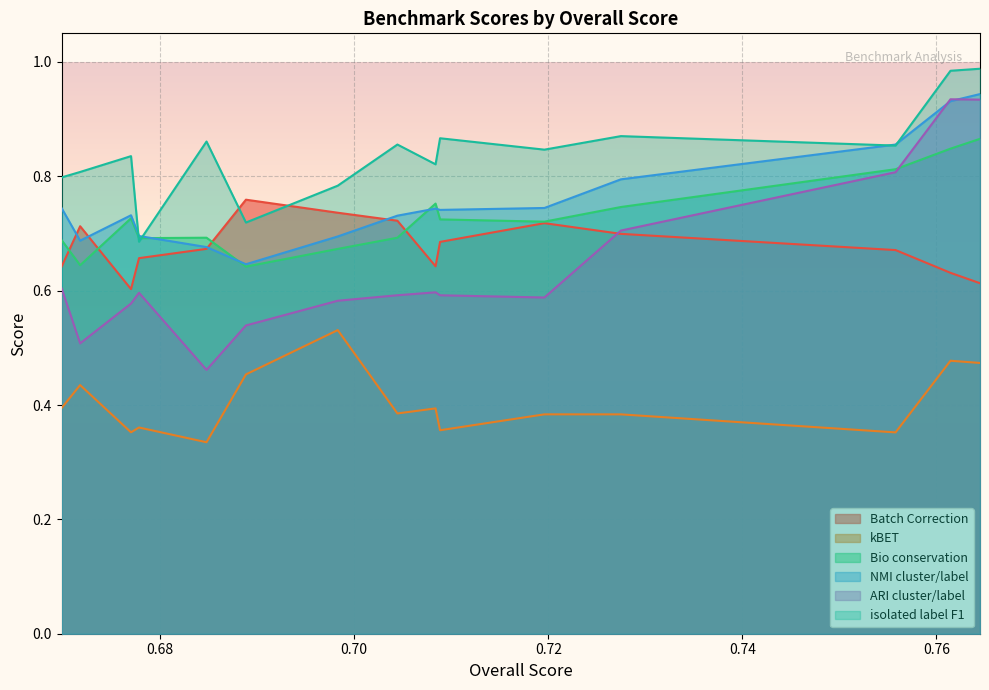

Reading left to right, list all the values displayed in this chart.

Batch Correction: 0.764495762058785=0.6	0.7614540012621=0.6	0.755793502085518=0.7	0.7274860693399658=0.7	0.719601878973018=0.7	0.708848468828418=0.7	0.708385254638346=0.6	0.7044530567969699=0.7	0.698304430219928=0.7	0.688841173551186=0.8	0.684780490655635=0.7	0.677822438390296=0.7	0.6769987938476579=0.6	0.671754090123198=0.7	0.669849917329276=0.6
kBET: 0.764495762058785=0.5	0.7614540012621=0.5	0.755793502085518=0.4	0.7274860693399658=0.4	0.719601878973018=0.4	0.708848468828418=0.4	0.708385254638346=0.4	0.7044530567969699=0.4	0.698304430219928=0.5	0.688841173551186=0.5	0.684780490655635=0.3	0.677822438390296=0.4	0.6769987938476579=0.4	0.671754090123198=0.4	0.669849917329276=0.4
Bio conservation: 0.764495762058785=0.9	0.7614540012621=0.8	0.755793502085518=0.8	0.7274860693399658=0.7	0.719601878973018=0.7	0.708848468828418=0.7	0.708385254638346=0.8	0.7044530567969699=0.7	0.698304430219928=0.7	0.688841173551186=0.6	0.684780490655635=0.7	0.677822438390296=0.7	0.6769987938476579=0.7	0.671754090123198=0.6	0.669849917329276=0.7
NMI cluster/label: 0.764495762058785=0.9	0.7614540012621=0.9	0.755793502085518=0.9	0.7274860693399658=0.8	0.719601878973018=0.7	0.708848468828418=0.7	0.708385254638346=0.7	0.7044530567969699=0.7	0.698304430219928=0.7	0.688841173551186=0.6	0.684780490655635=0.7	0.677822438390296=0.7	0.6769987938476579=0.7	0.671754090123198=0.7	0.669849917329276=0.7
ARI cluster/label: 0.764495762058785=0.9	0.7614540012621=0.9	0.755793502085518=0.8	0.7274860693399658=0.7	0.719601878973018=0.6	0.708848468828418=0.6	0.708385254638346=0.6	0.7044530567969699=0.6	0.698304430219928=0.6	0.688841173551186=0.5	0.684780490655635=0.5	0.677822438390296=0.6	0.6769987938476579=0.6	0.671754090123198=0.5	0.669849917329276=0.6
isolated label F1: 0.764495762058785=1.0	0.7614540012621=1.0	0.755793502085518=0.9	0.7274860693399658=0.9	0.719601878973018=0.8	0.708848468828418=0.9	0.708385254638346=0.8	0.7044530567969699=0.9	0.698304430219928=0.8	0.688841173551186=0.7	0.684780490655635=0.9	0.677822438390296=0.7	0.6769987938476579=0.8	0.671754090123198=0.8	0.669849917329276=0.8